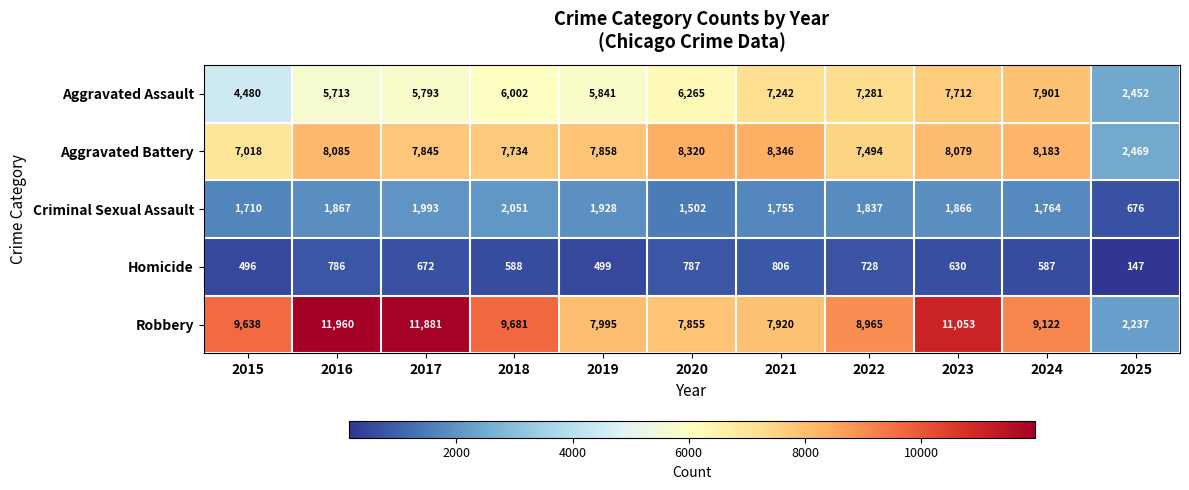

What is the approximate value of Homicide at 2017, to the nearest 10?

670